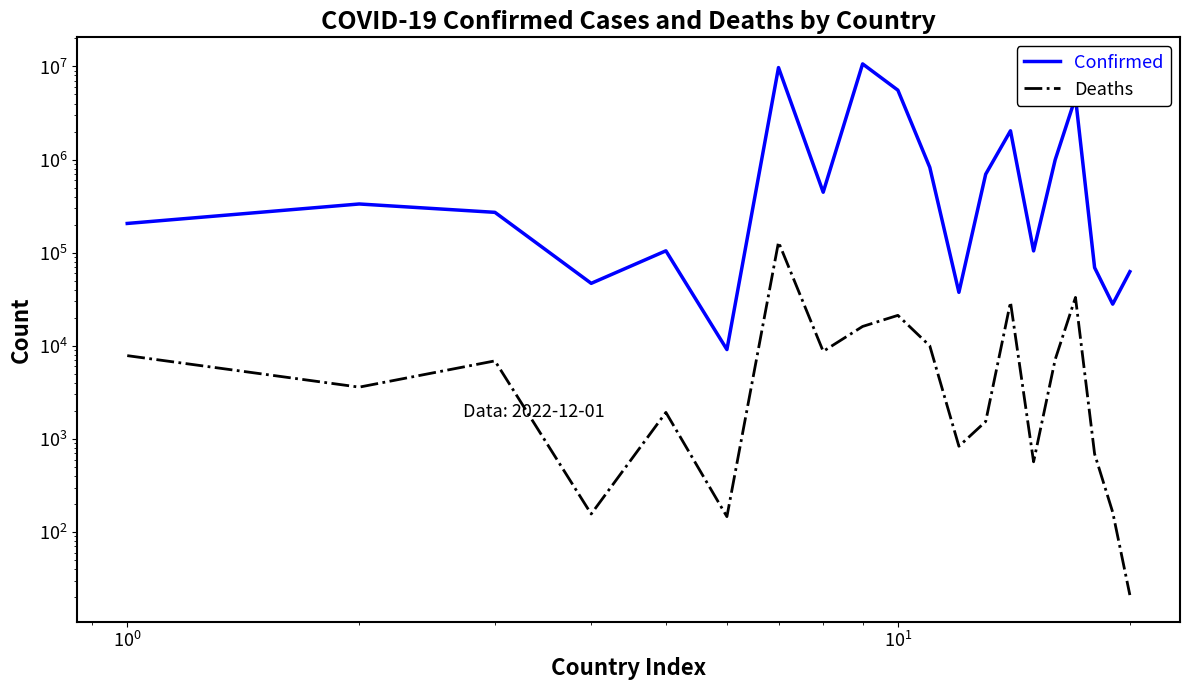

What is the sum of all Deaths values?

279999